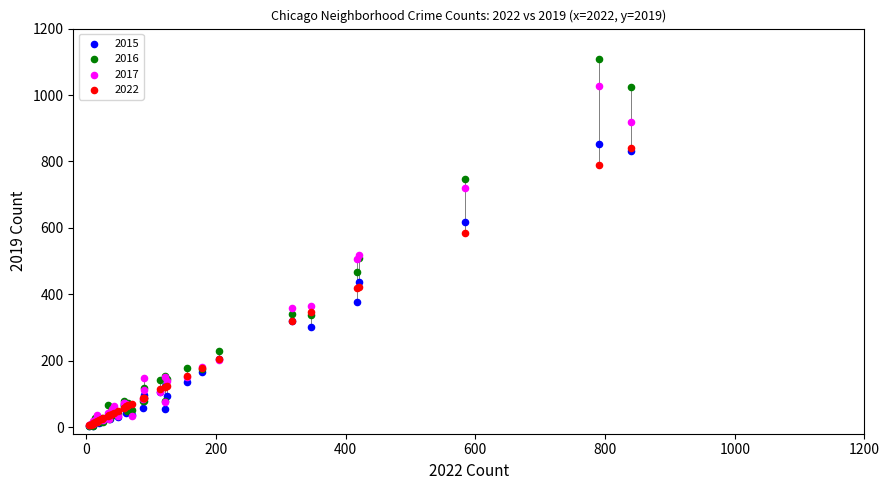

Which series contains the highest Y value?

2016